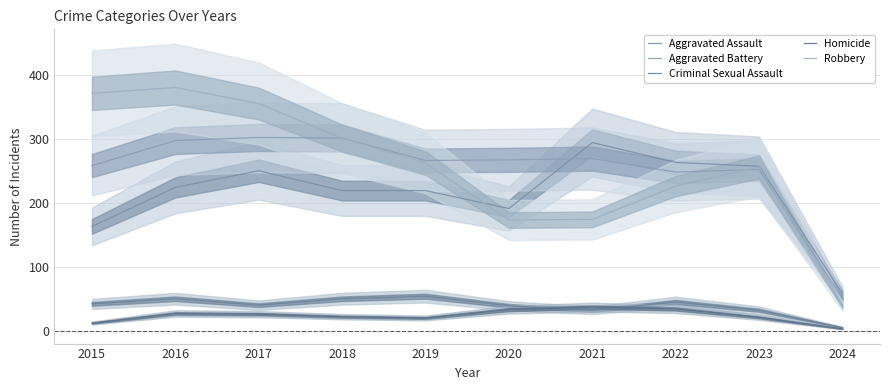

What is the smallest value displayed?

4